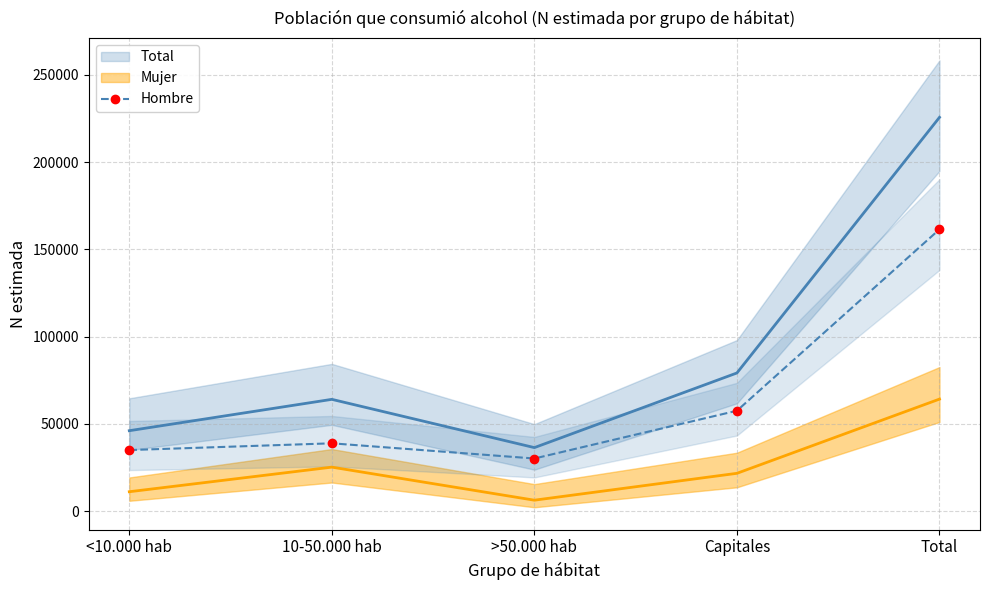

What is the label of the 4th point from the left?

Capitales